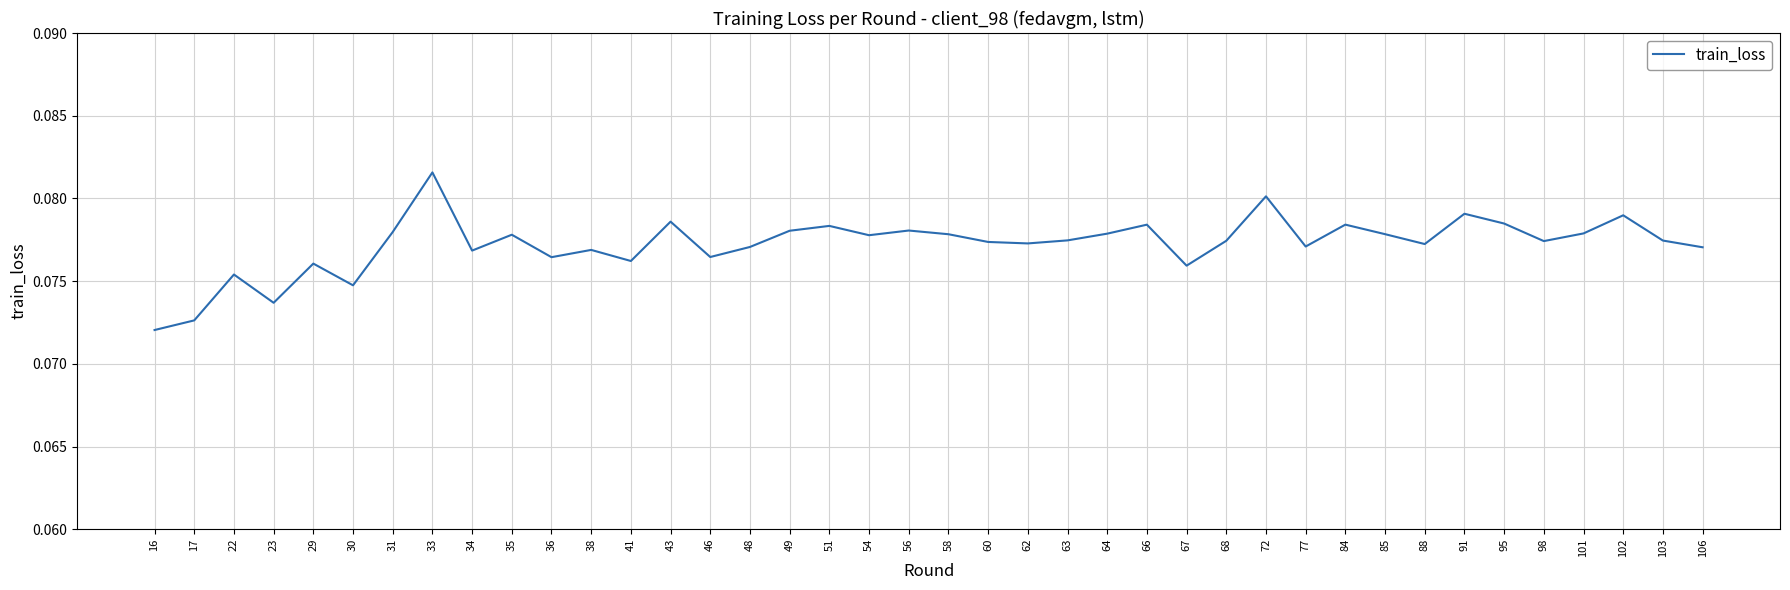

Which has a higher value, 62 or 31?

31